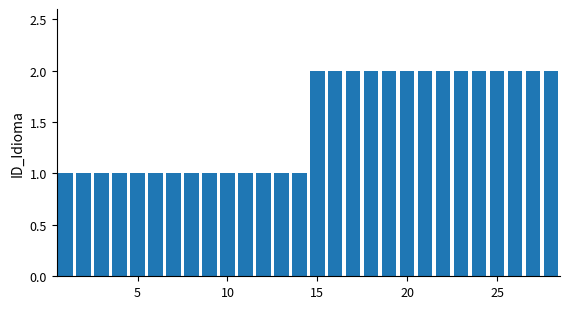

What is the sum of all values?

42